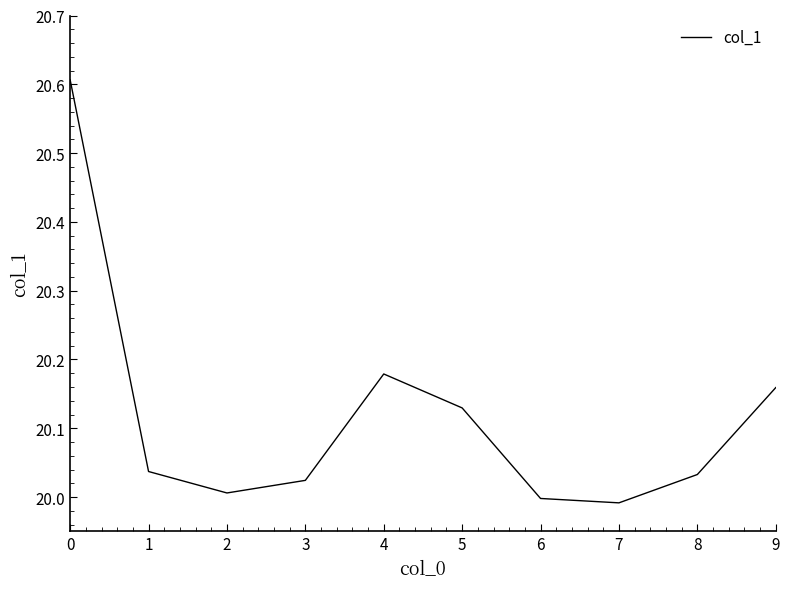

What is the change in value from 0 to 3?

-0.6